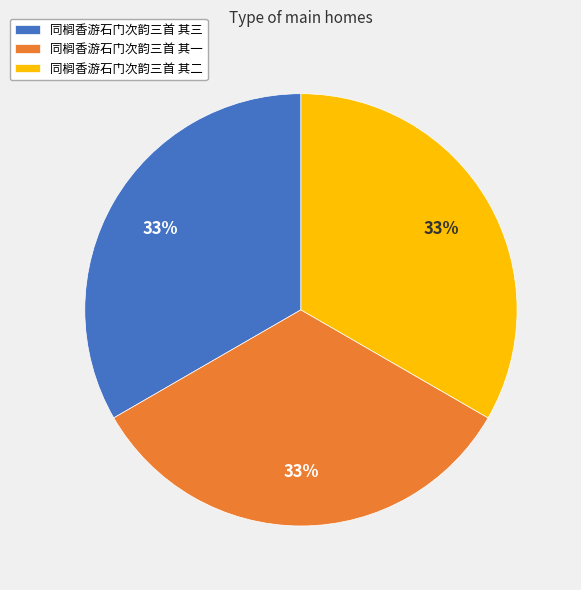

To the nearest percent, what percentage of the pie is 同榈香游石门次韵三首 其二?

33%